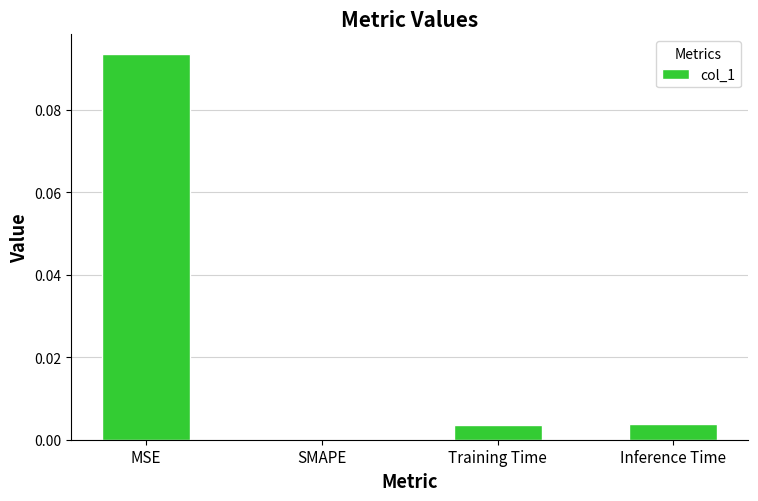

At which category does the chart reach its peak across all series?

MSE